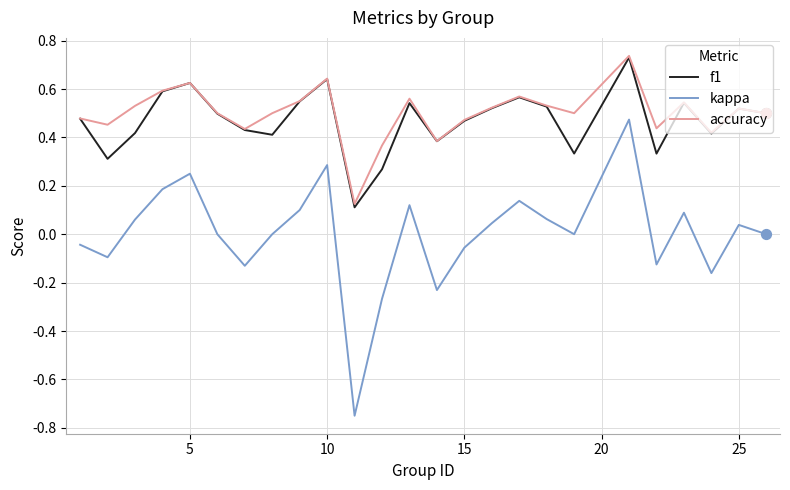

Which series has the largest range (max minus min)?

kappa